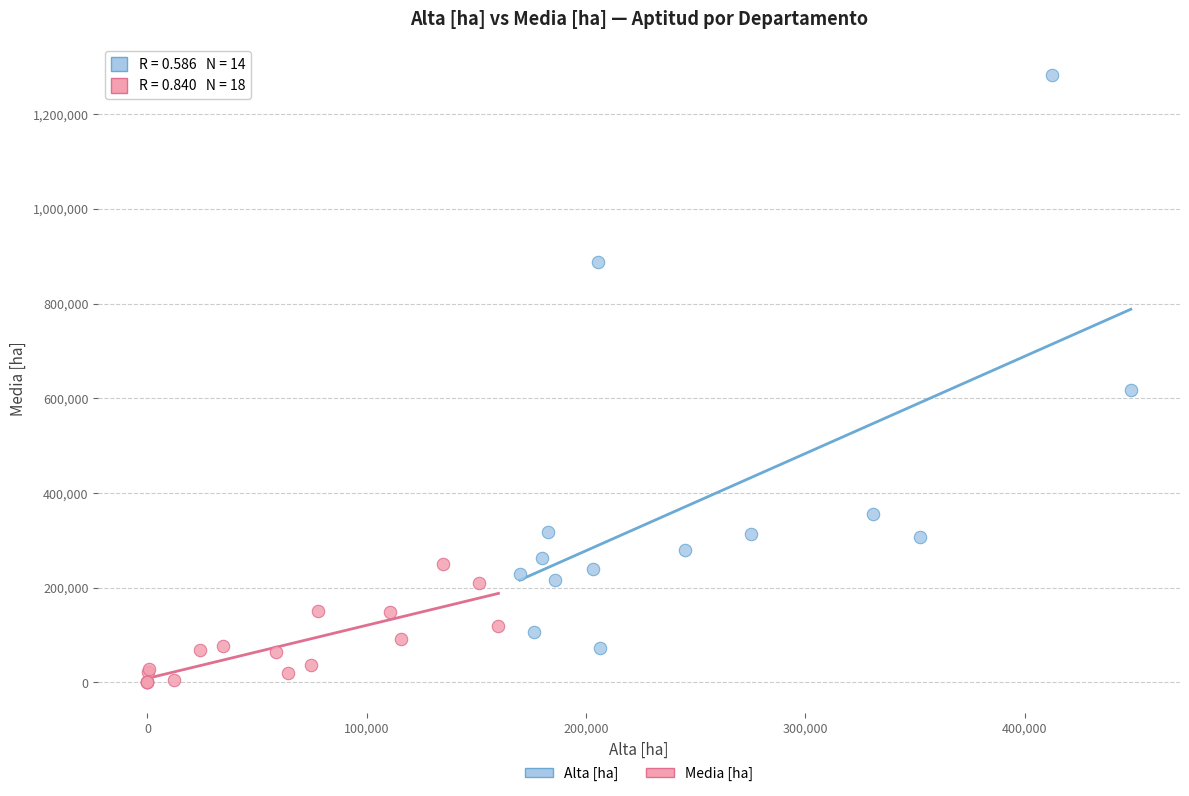

Which series reaches the minimum Y coordinate?

Media [ha]